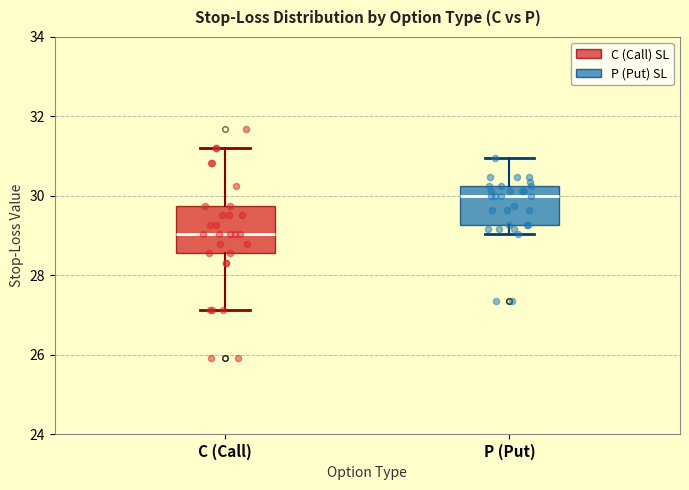

Where is the lower edge of the box for C (Call) on the y-axis? The values are not printed on the chart, so give them approximately, as read against the axis.

28.6